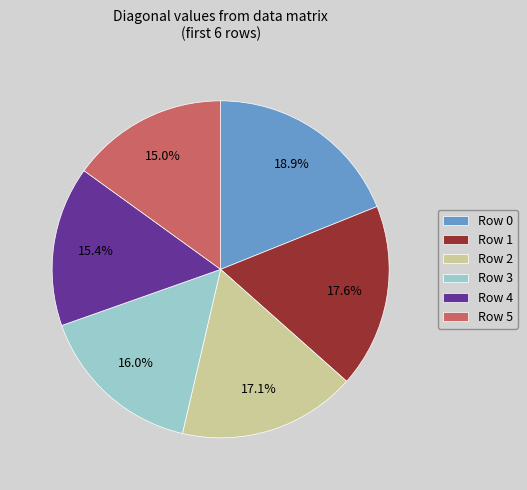

Does Row 4 account for over 50% of the chart?

No